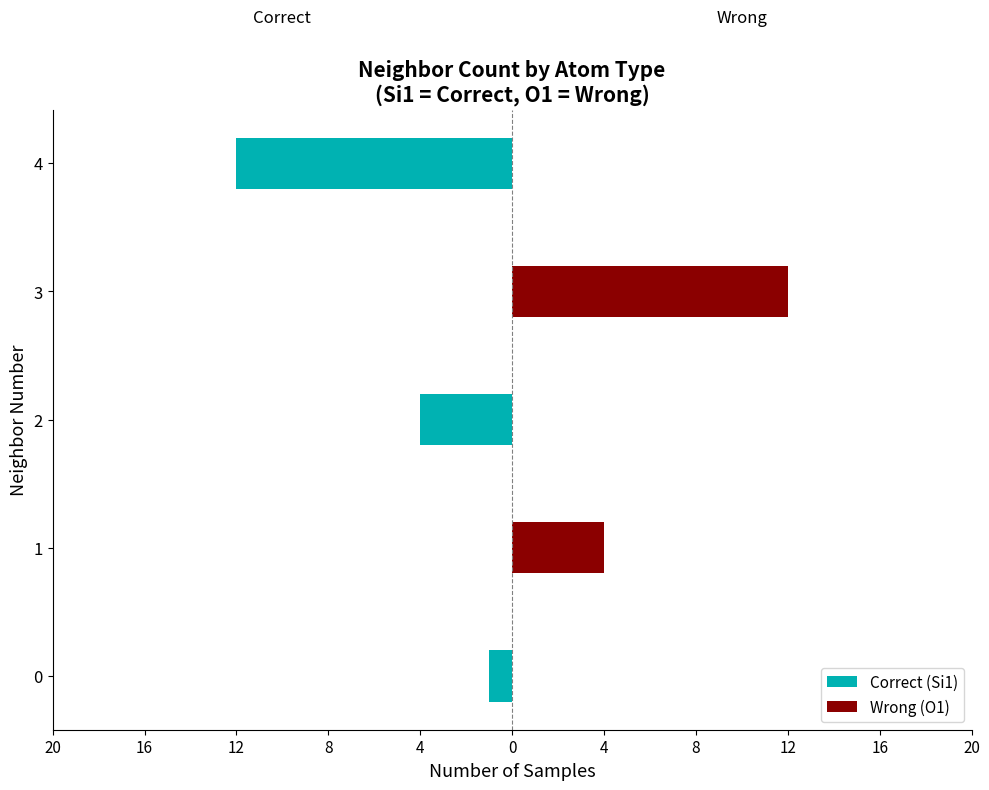

Which series changed the most between 0 and 4?

Correct (Si1)